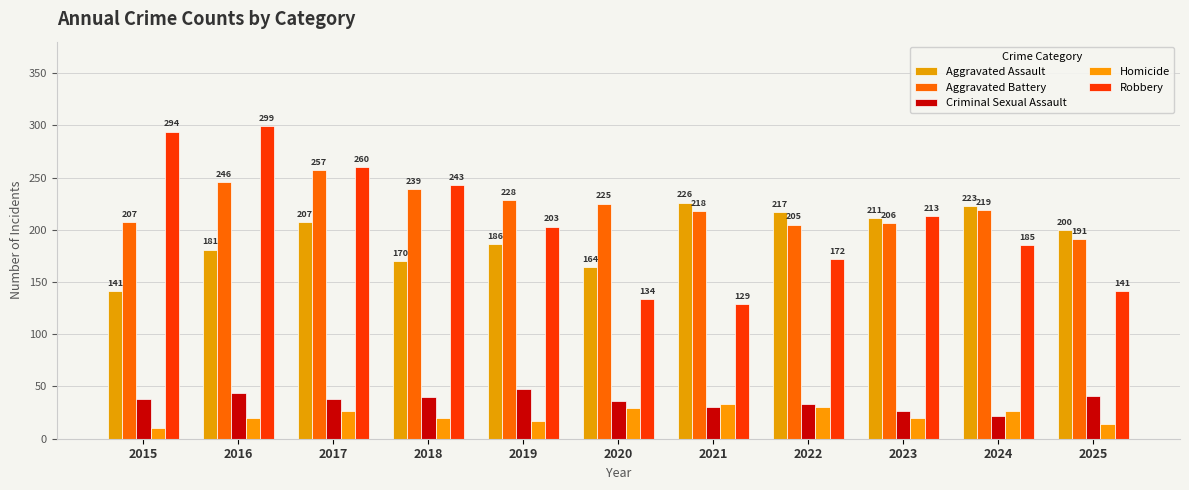

Where is Robbery nearest to the value 214?

2023